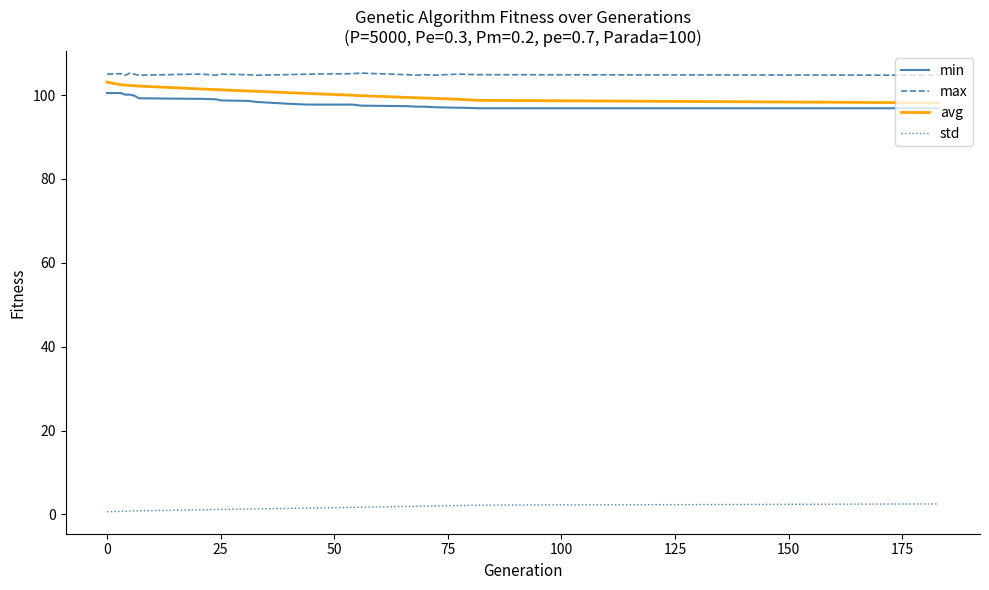

What is the lowest value of the avg series?

98.1